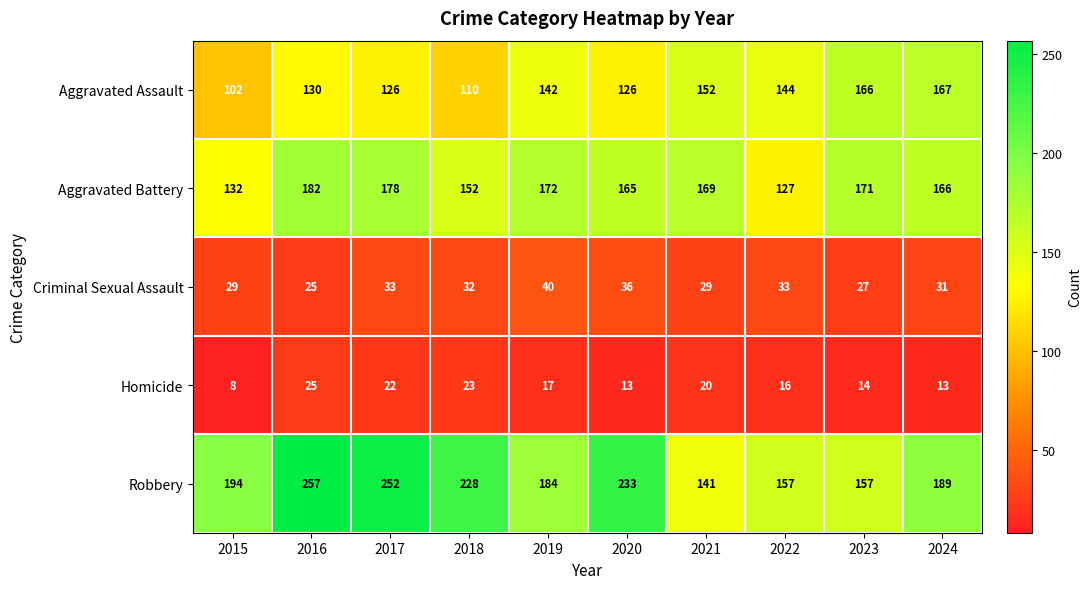

The value of Aggravated Assault at 2021 is 152. True or false?

True